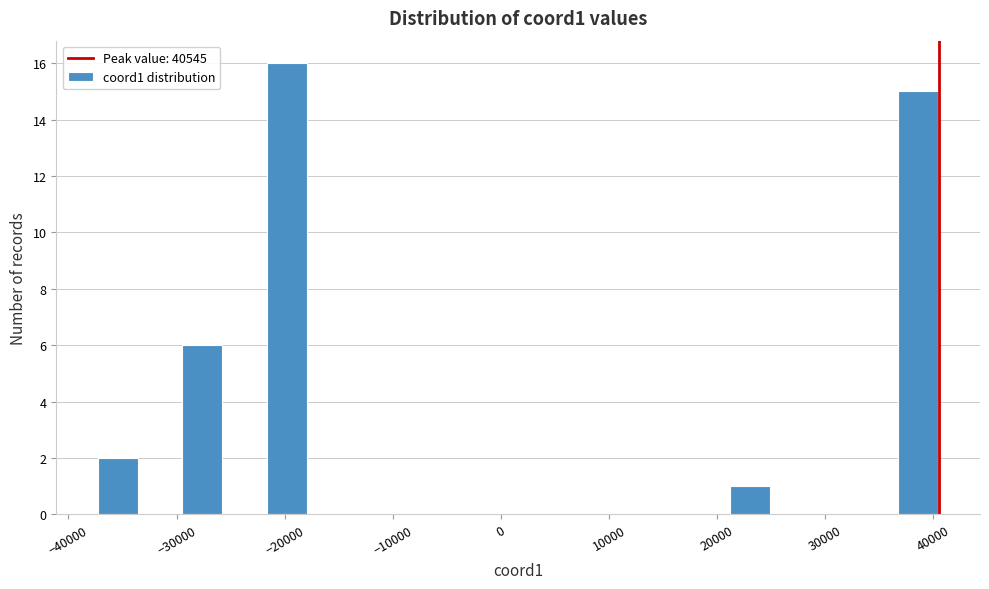

Read against the x-axis, roughly where is the centre of the tallest bar?

-20000